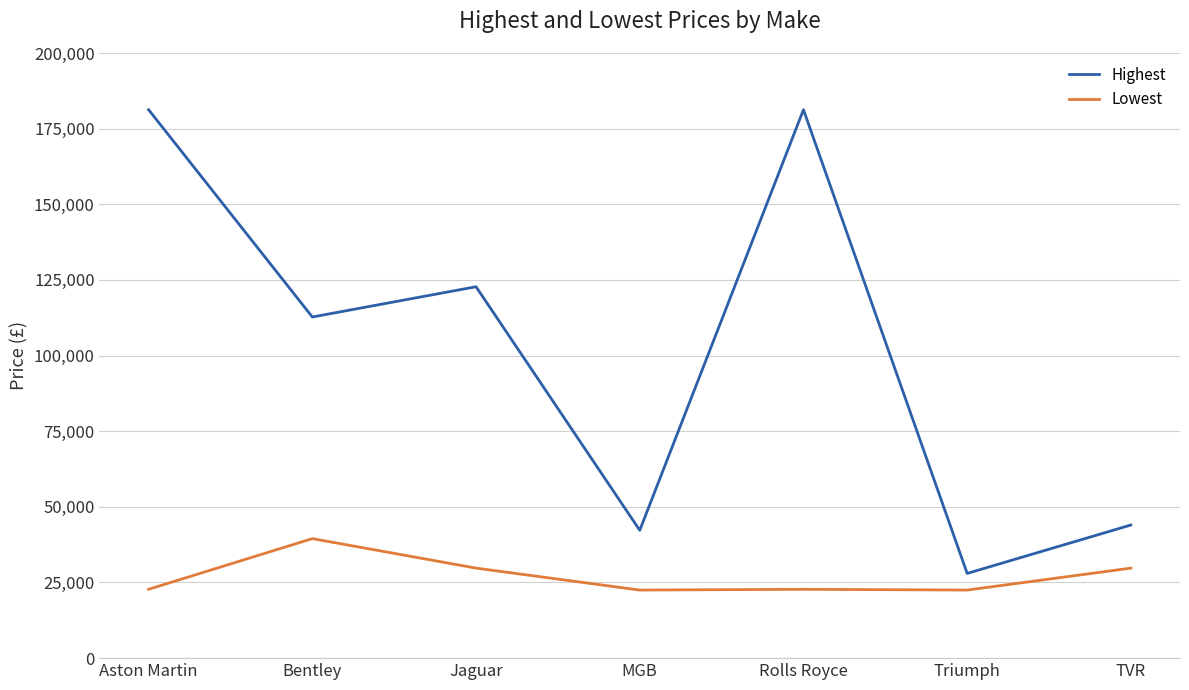

At how many categories does at least one series exceed 175444?

2